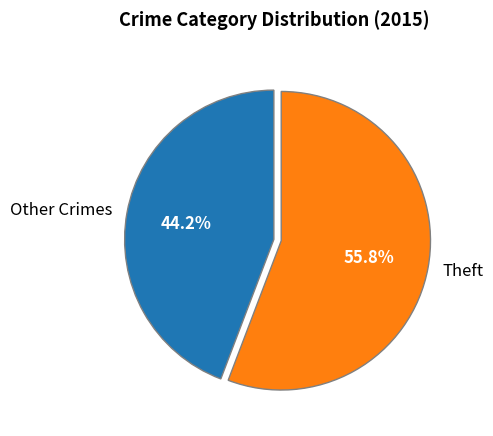

Does any single category account for the majority?

Yes